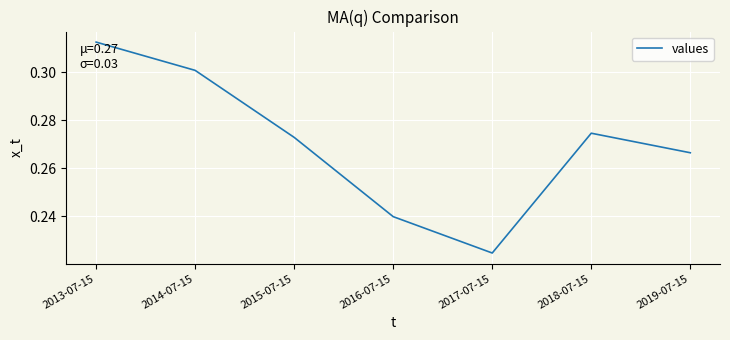

Which label corresponds to the largest value in the chart?

2013-07-15